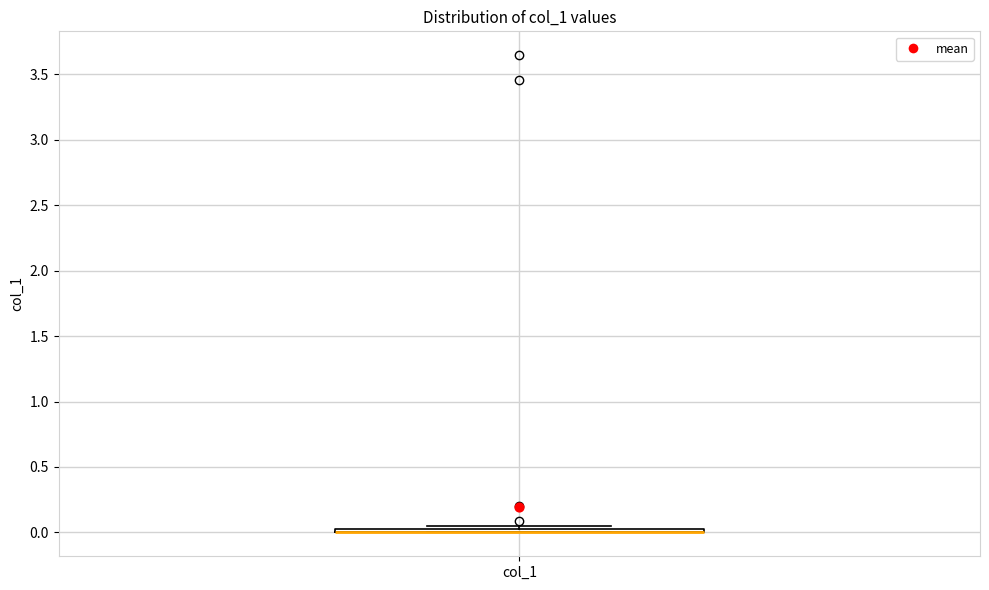

Where is the lower edge of the box for col_1 on the y-axis? The values are not printed on the chart, so give them approximately, as read against the axis.

0.00